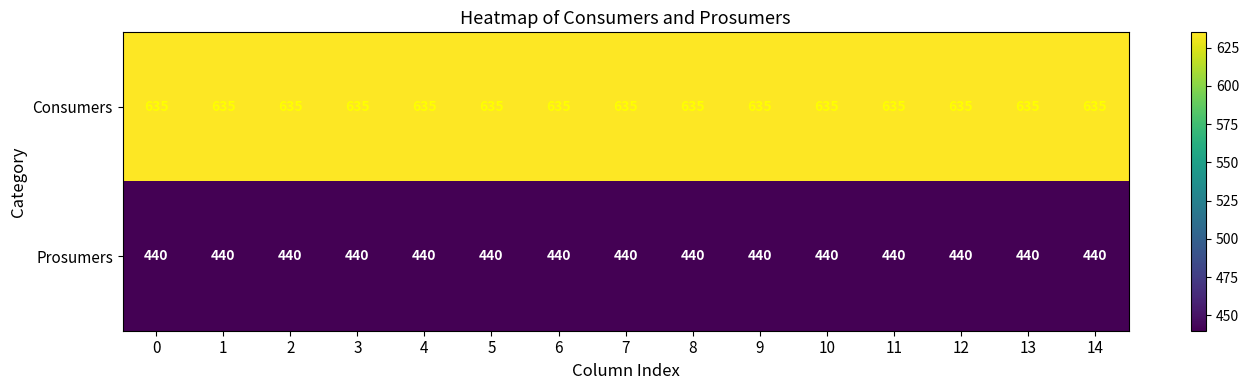

The value of Prosumers at 3 is 230. True or false?

False